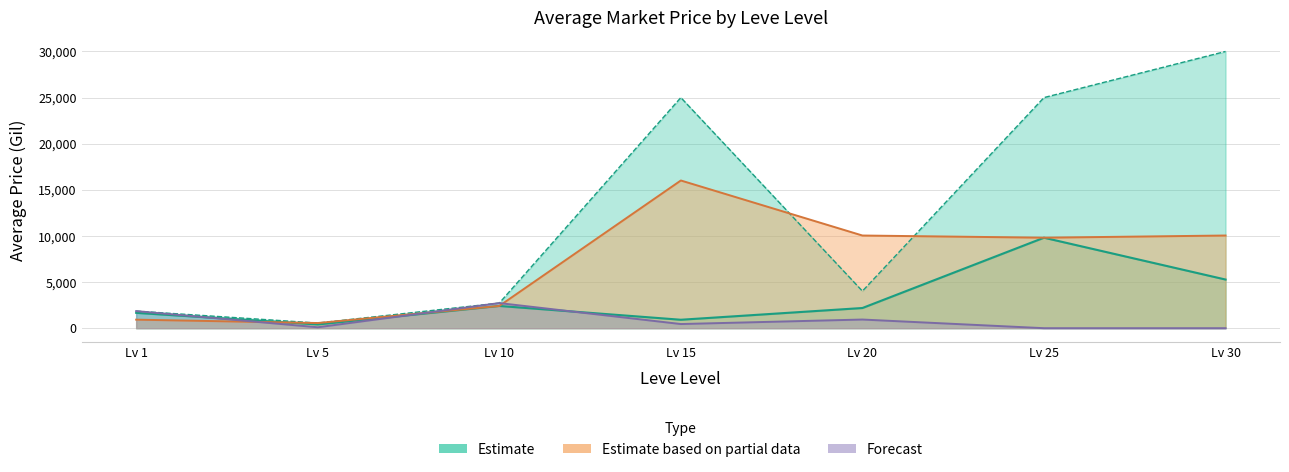

At which category is the sum across all series the highest?

Lv 30